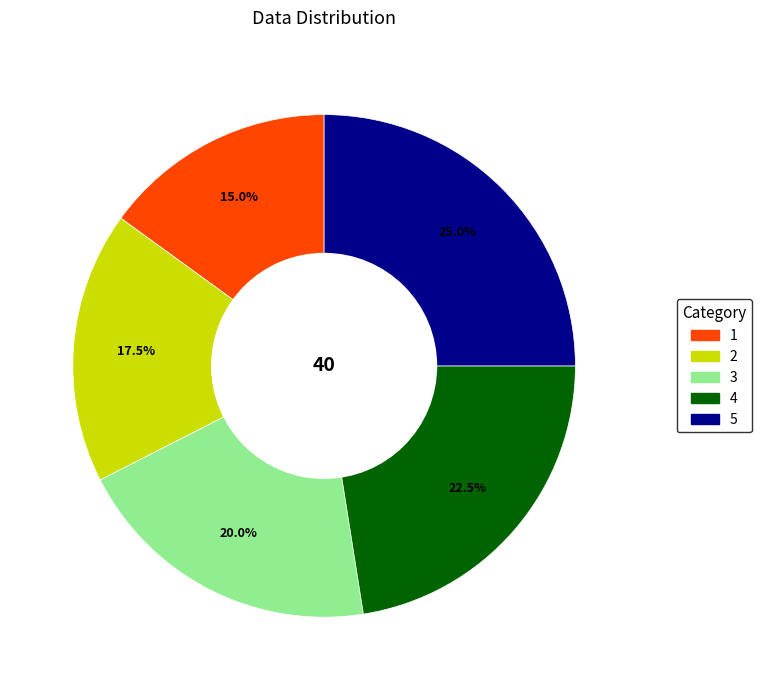

What percentage is the 3 slice, to the nearest percent?

20%